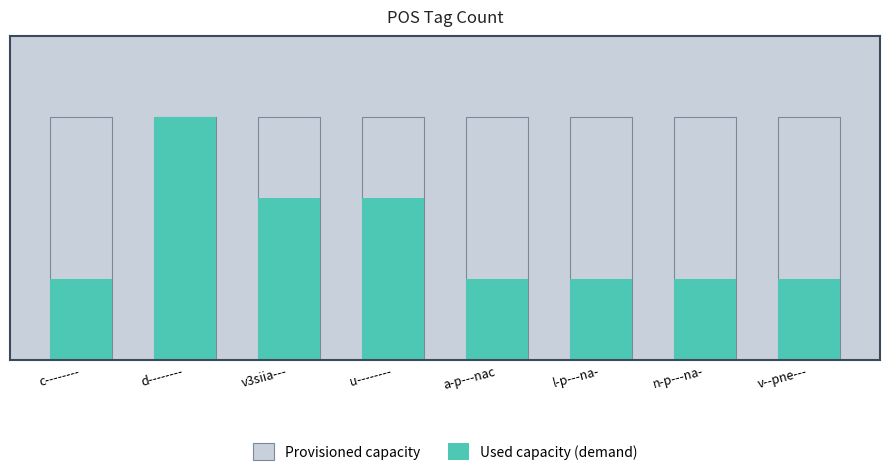

Read the Used capacity (demand) value at v--pne---.

1